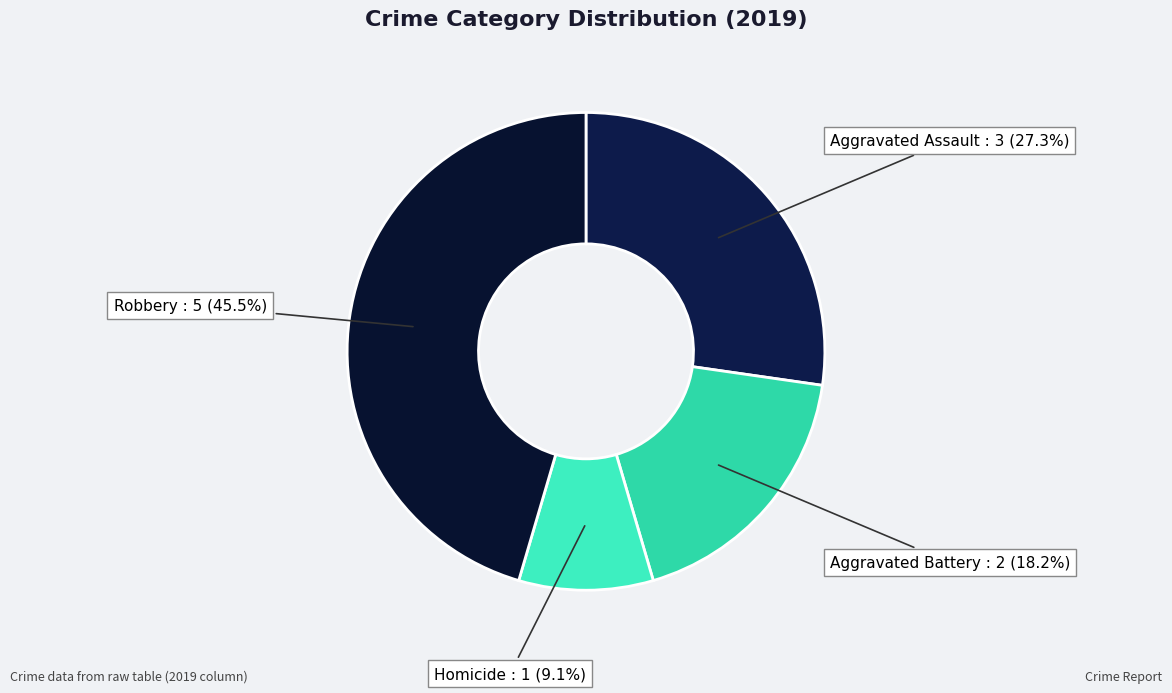

Which category has the biggest portion of the pie?

Robbery